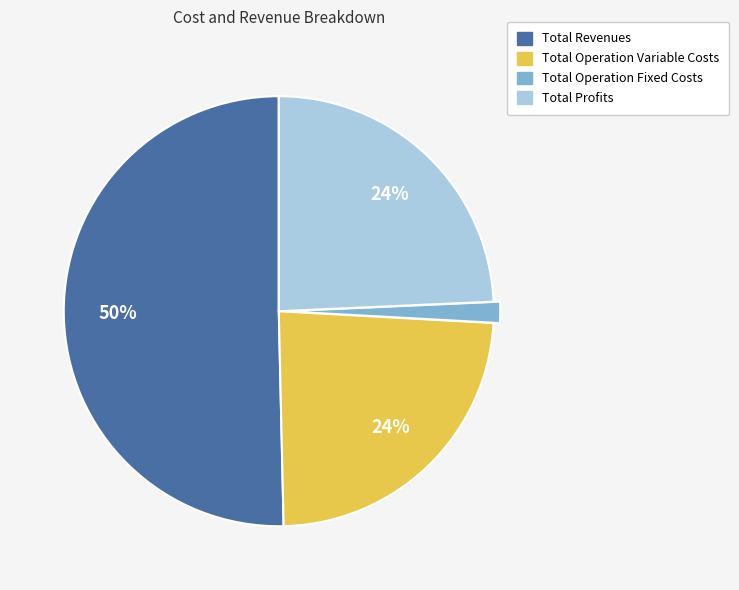

Is Total Profits the majority of the pie?

No